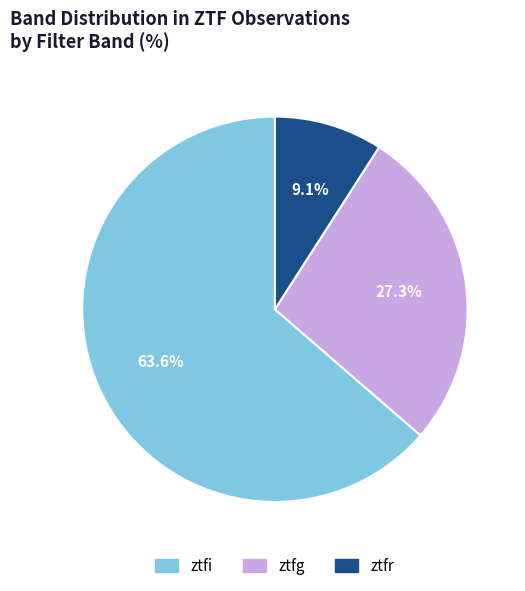

Which category has the smallest portion of the pie?

ztfr